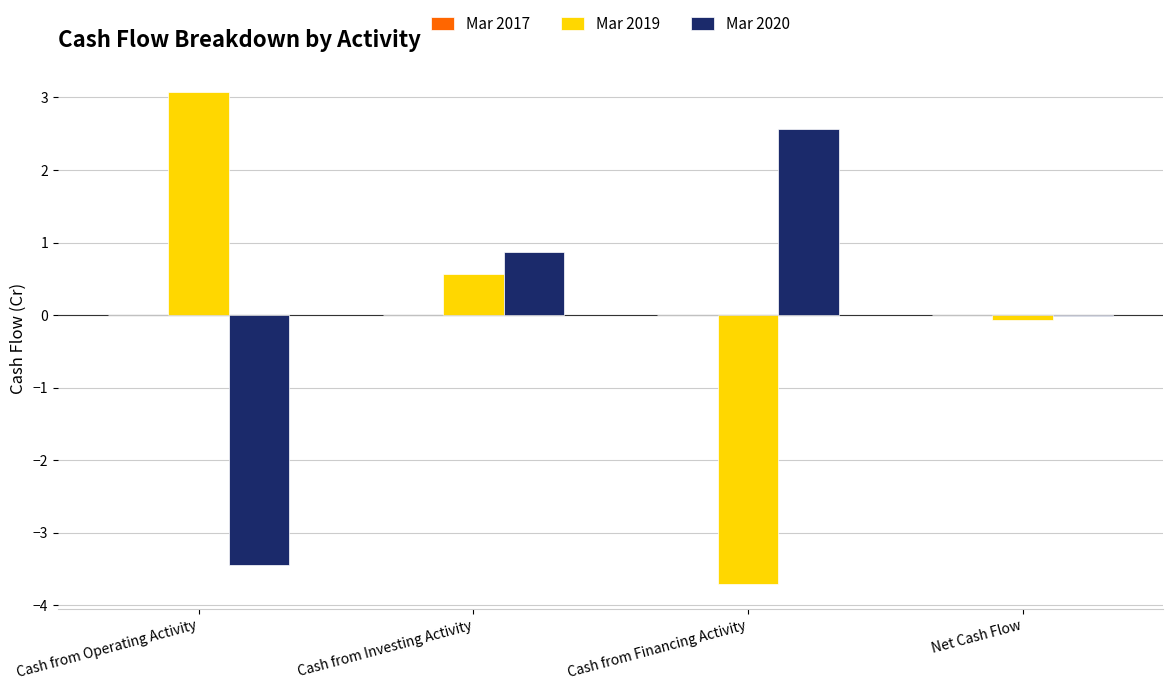

What is the maximum value for Mar 2019?

3.1